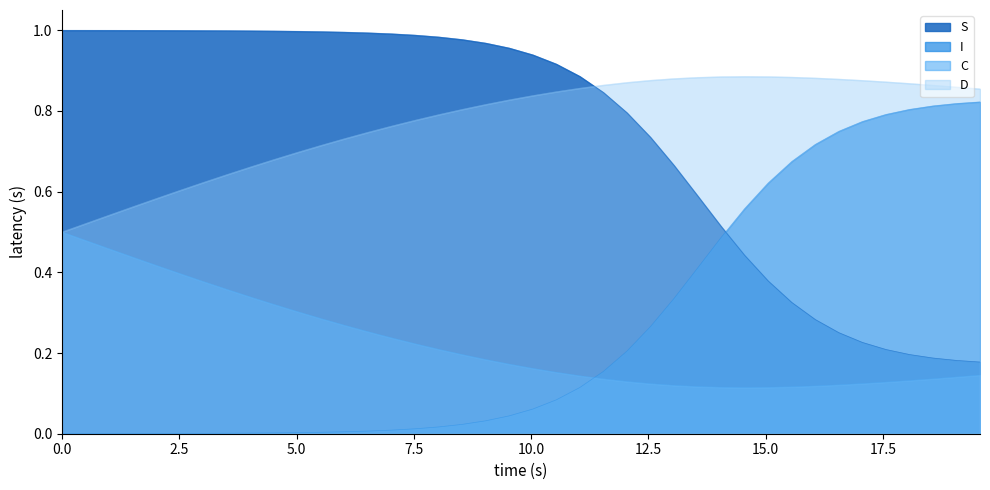

At 1.5050167224080266, list the series in order from largest to smallest.

S, D, C, I